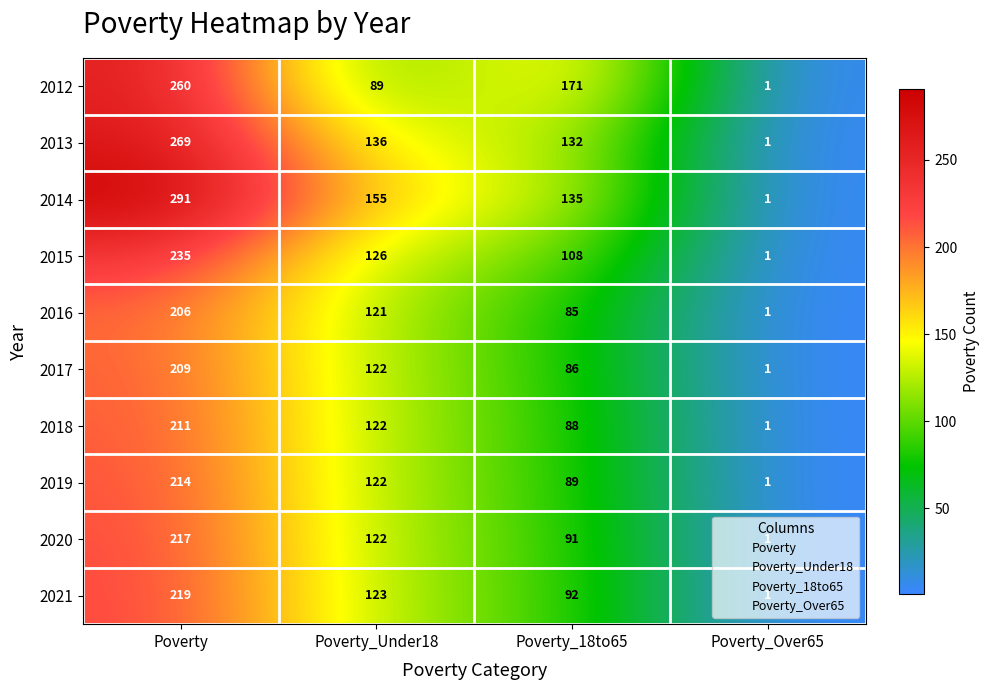

Is the value of 2016 at Poverty_Over65 greater than the value of 2017 at Poverty?

No